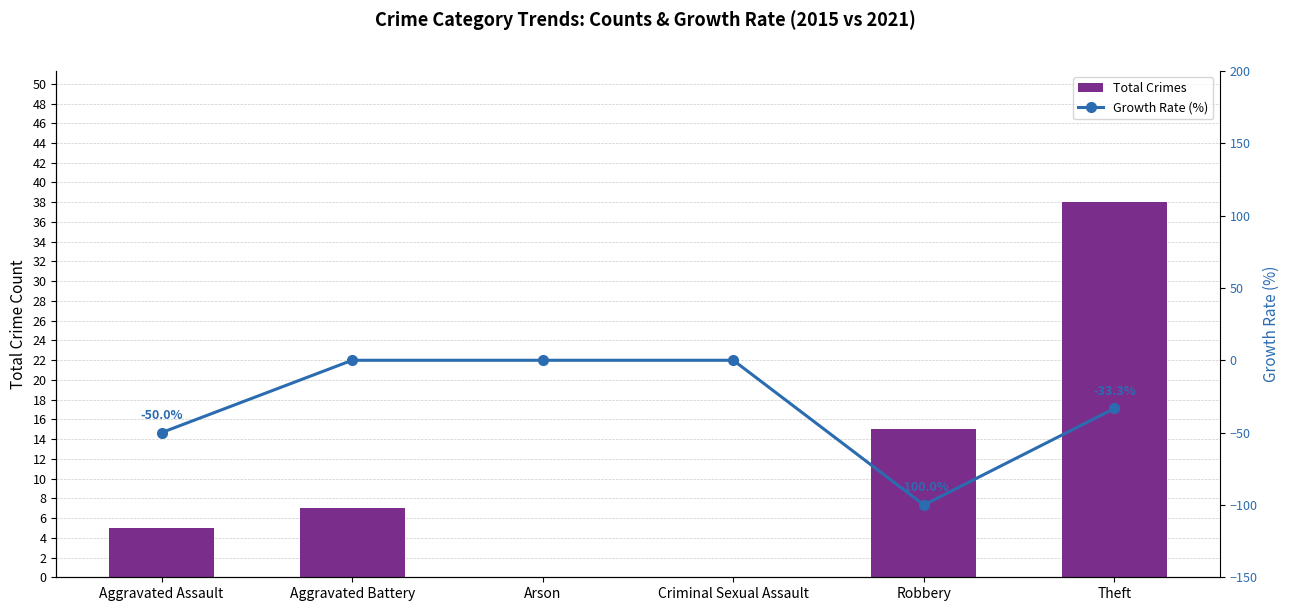

What is the smallest value displayed?

-100.0